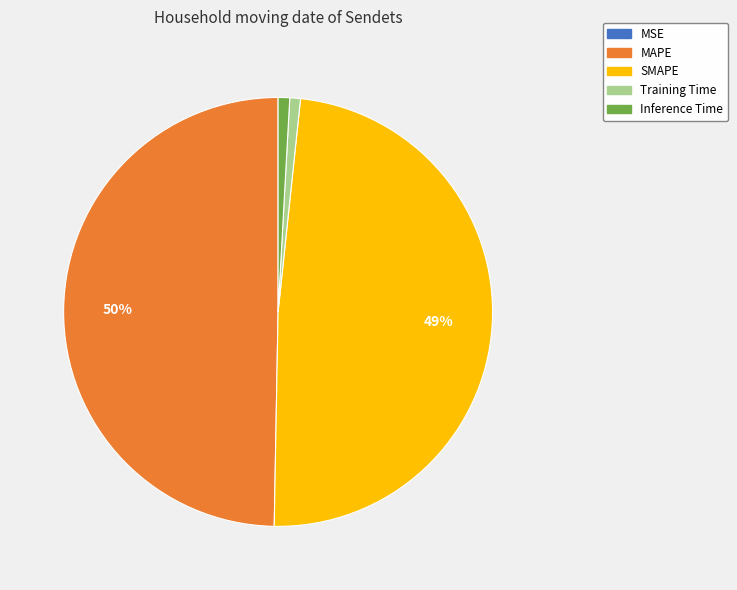

Which has a higher value, Training Time or SMAPE?

SMAPE